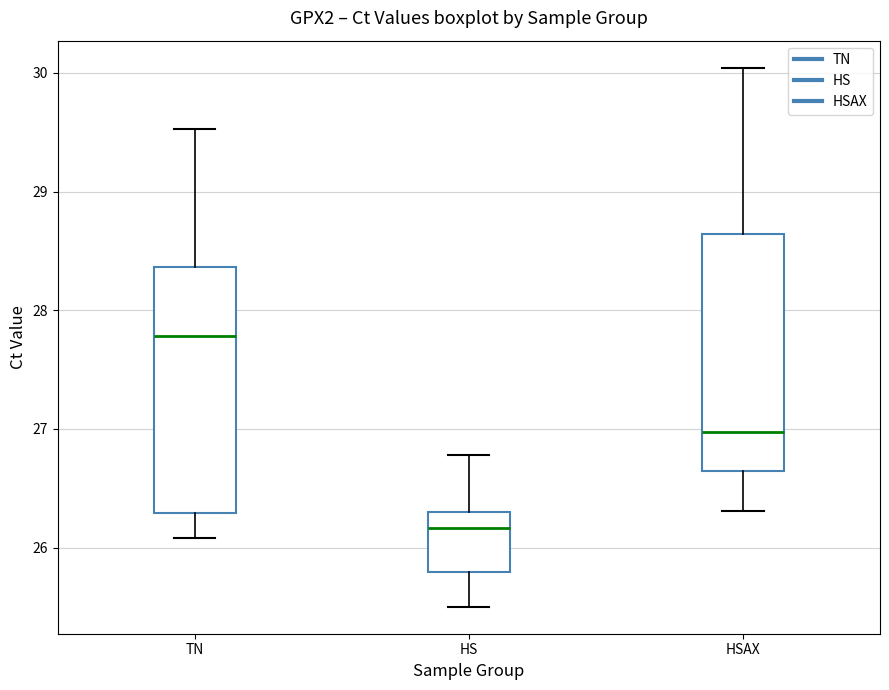

Reading left to right, read every box against the y-axis: the position of its median line, the range the box covers, and the ends of its whiskers. The values are not printed on the chart, so give them approximately, as read against the axis.

TN: median 27.8, box 26.3 to 28.4, whiskers 26.1 to 29.5
HS: median 26.2, box 25.8 to 26.3, whiskers 25.5 to 26.8
HSAX: median 27.0, box 26.6 to 28.6, whiskers 26.3 to 30.0